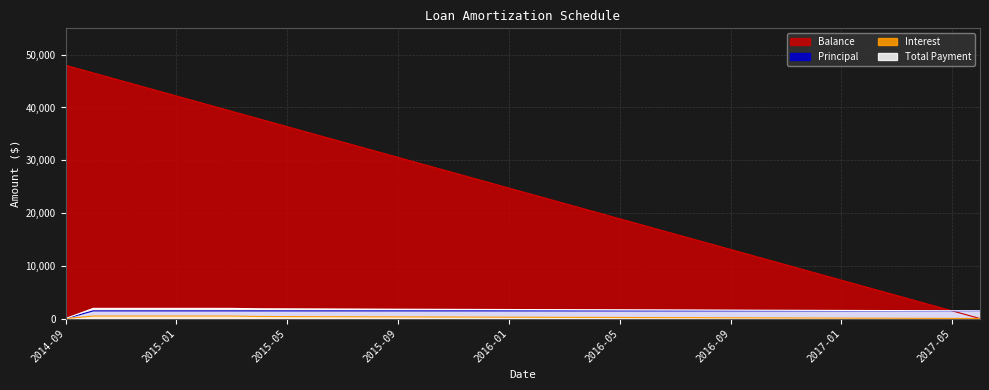

How many categories are shown in the chart?

34